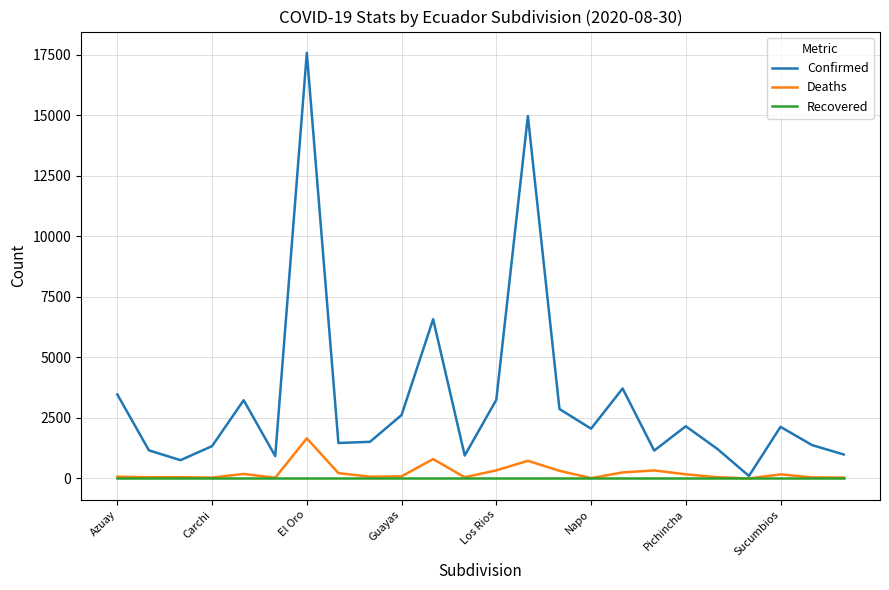

What is the maximum value for Confirmed?

17583